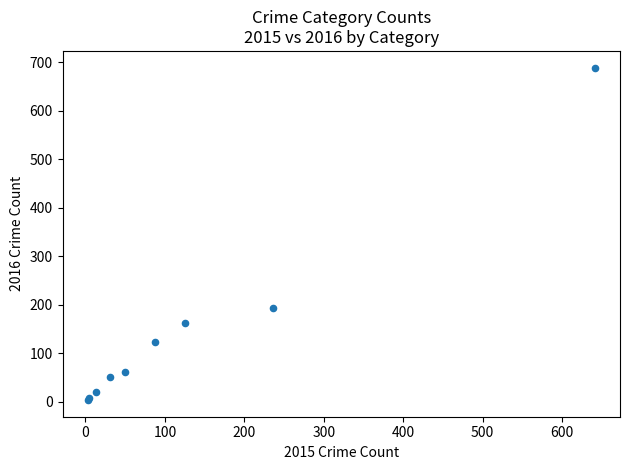

What Y value in the scatter plot is closest to 346?

194